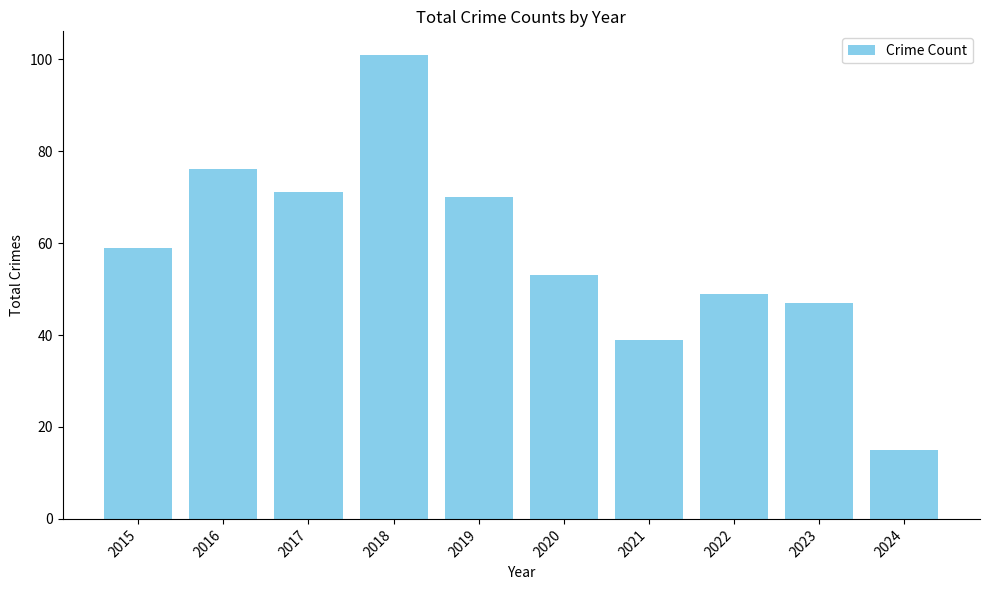

How many bars are there in total?

10